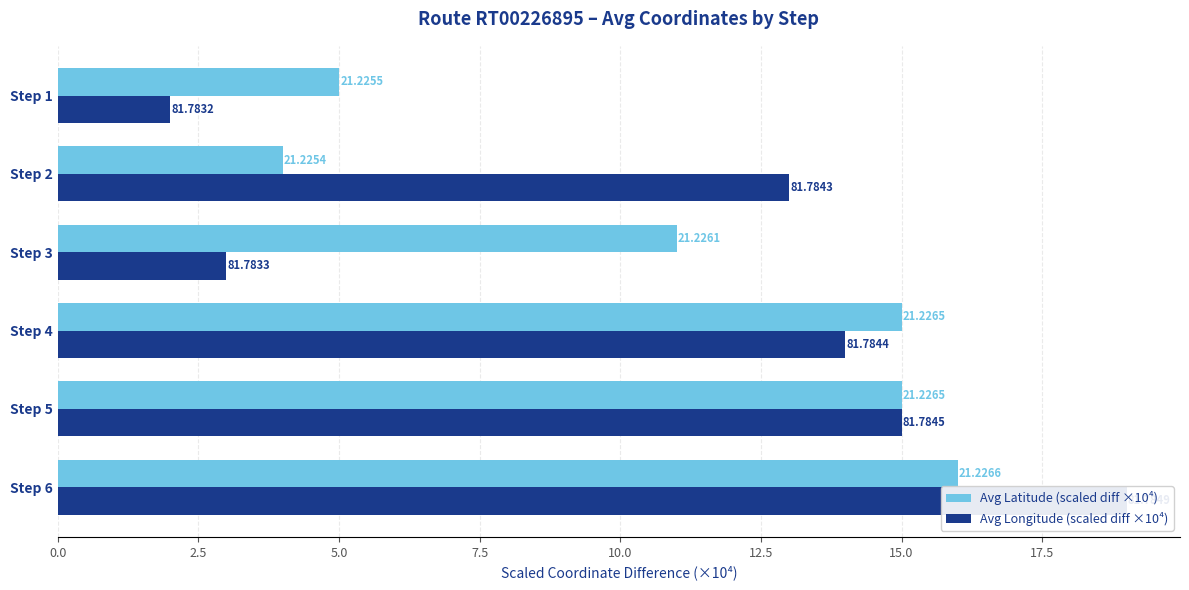

Is the value of Avg Latitude (scaled diff ×10⁴) at Step 3 greater than the value of Avg Longitude (scaled diff ×10⁴) at Step 6?

No